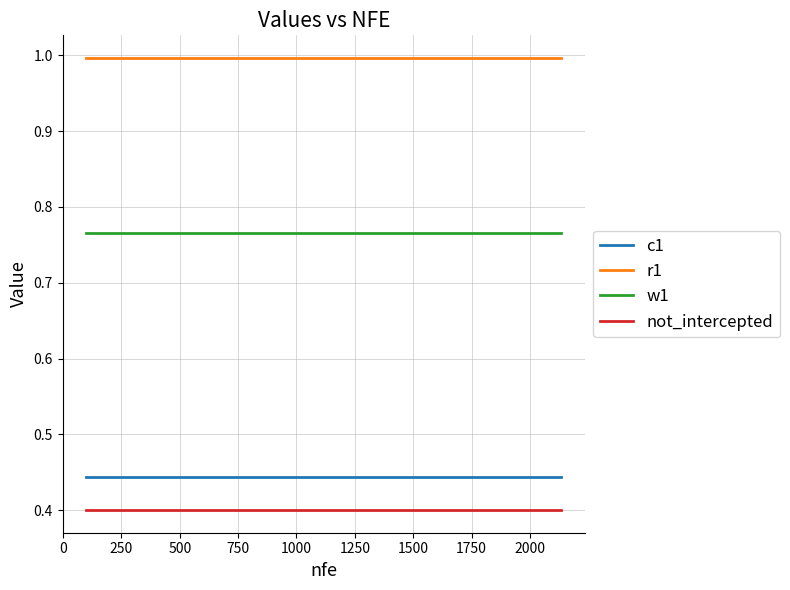

Rank the series by their maximum value, from lowest to highest.

not_intercepted, c1, w1, r1